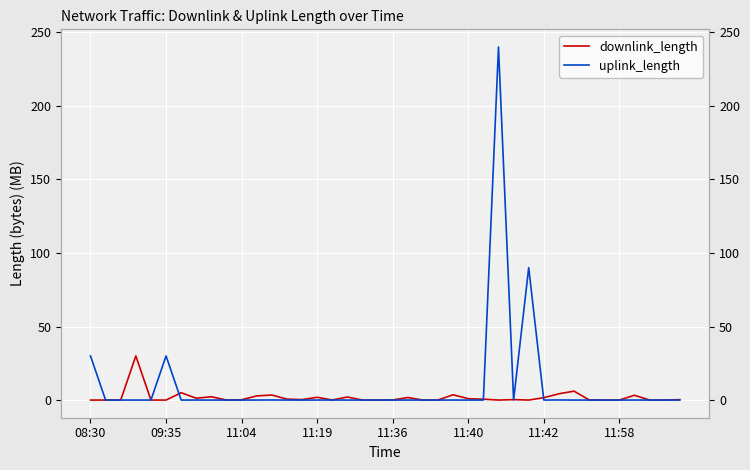

The downlink_length series shows 2.2 at 36. True or false?

False